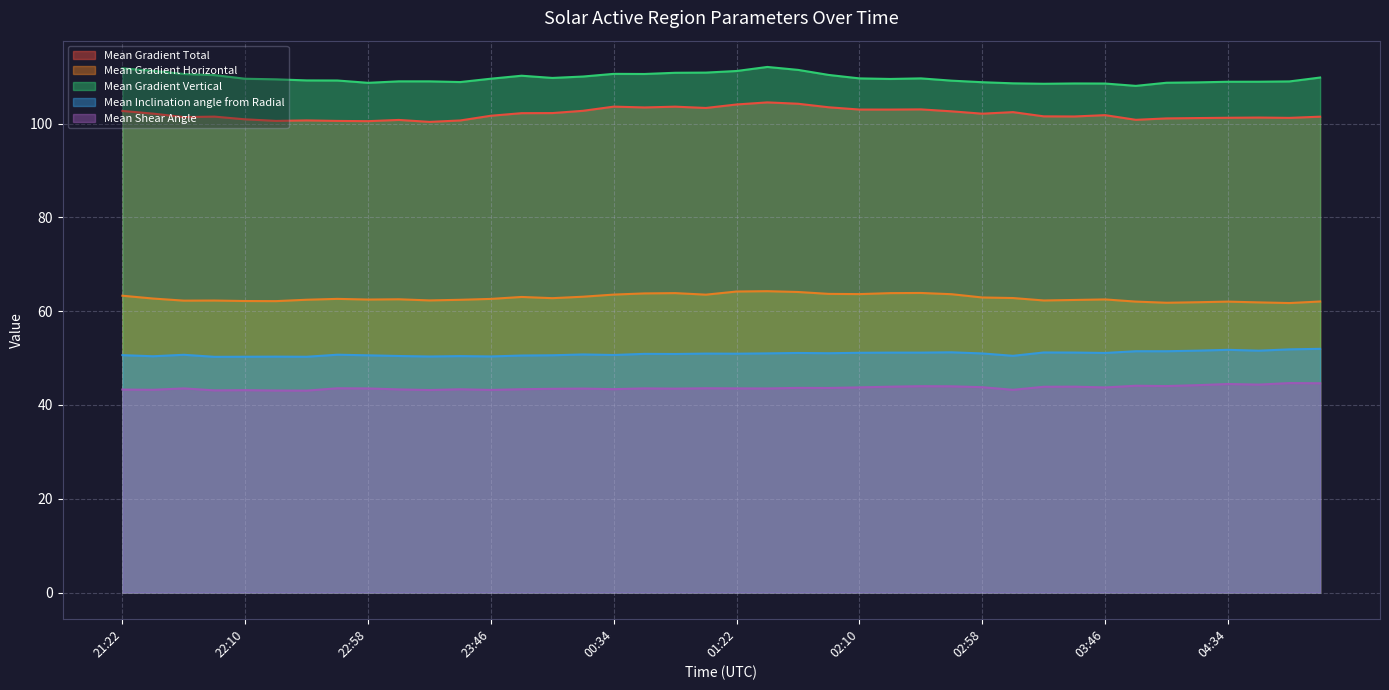

True or false: Mean Inclination angle from Radial and Mean Gradient Horizontal intersect in this chart.

False